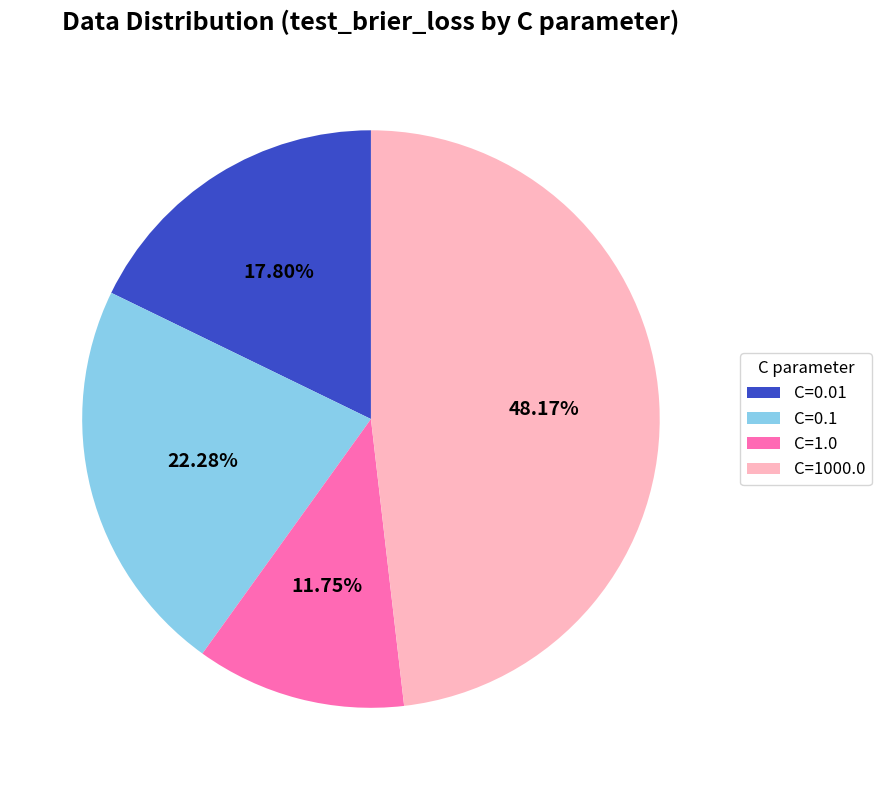

How much of the chart is everything except C=1.0?

88.2%